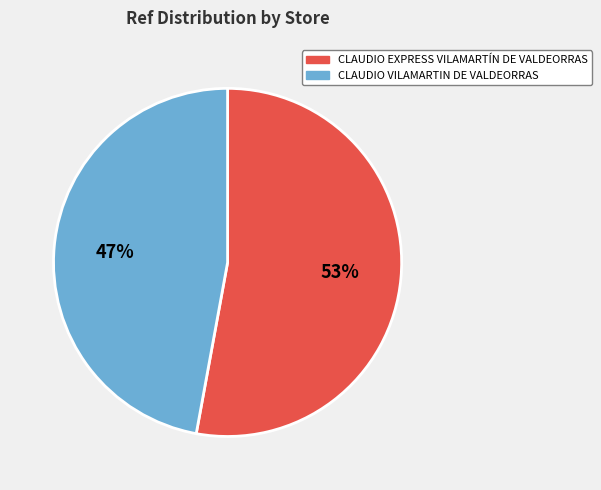

Is the sum of CLAUDIO VILAMARTIN DE VALDEORRAS and CLAUDIO EXPRESS VILAMARTÍN DE VALDEORRAS greater than half?

Yes